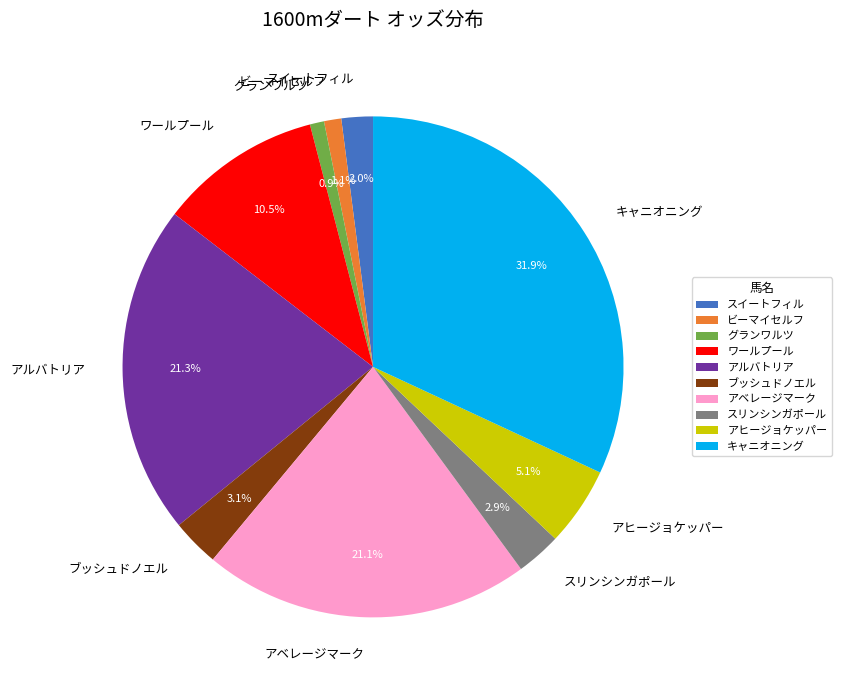

Is it true that アベレージマーク is 29% of the pie?

False